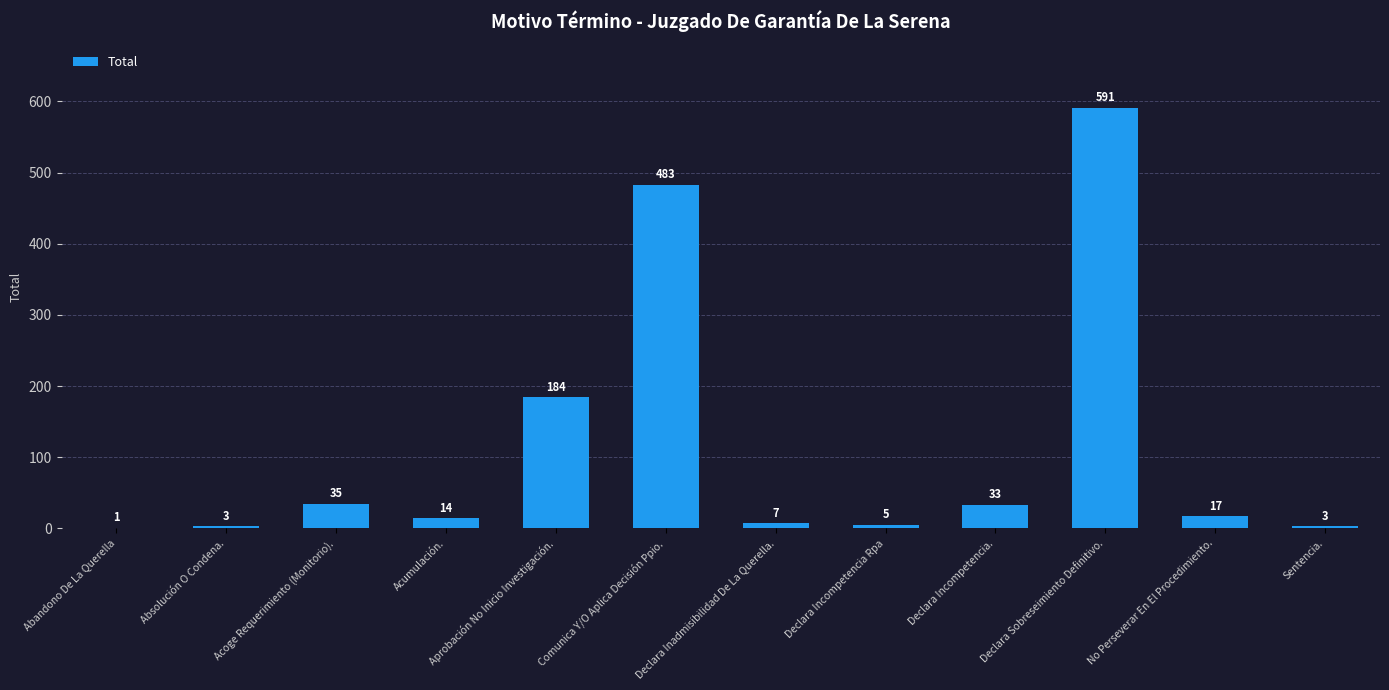

Reading right to left, list all the values displayed in this chart.

3	17	591	33	5	7	483	184	14	35	3	1